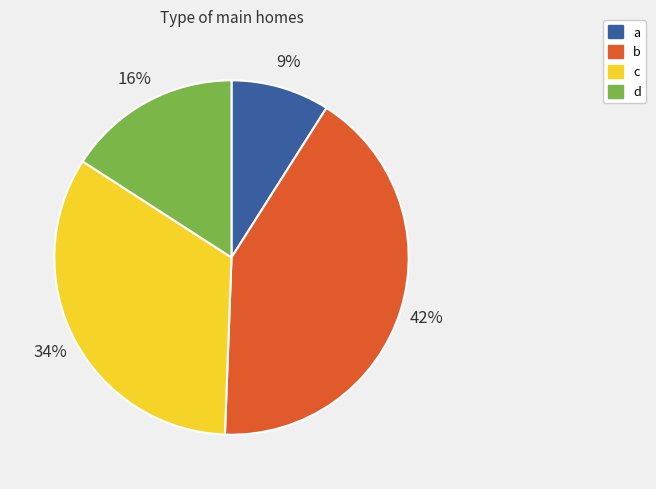

To the nearest percent, what is the average slice percentage?

25%